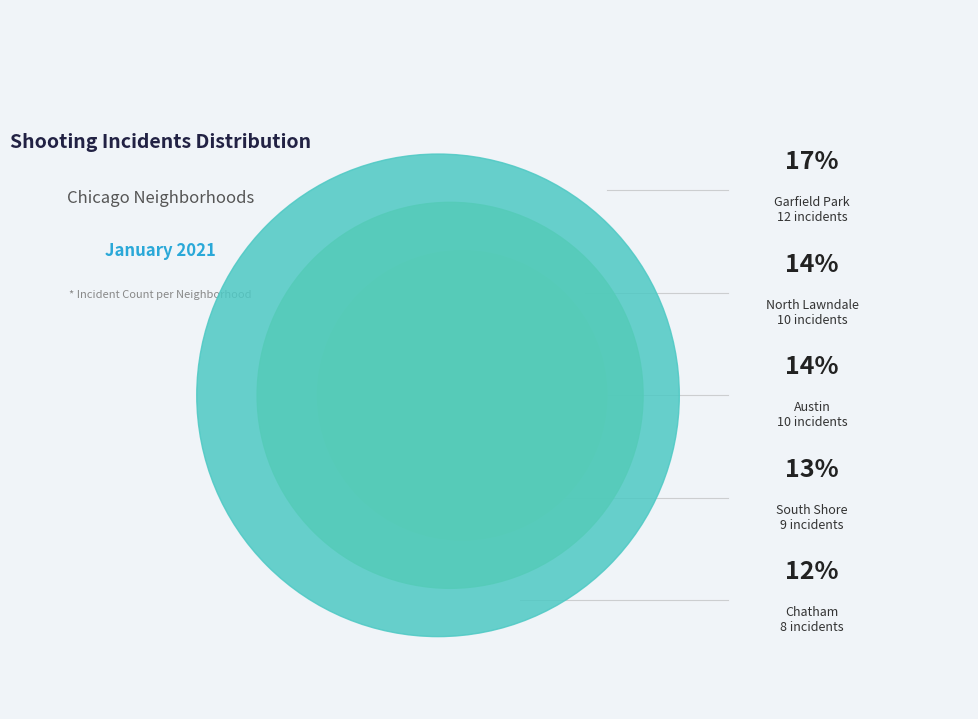

Does South Shore represent more than half of the total?

No